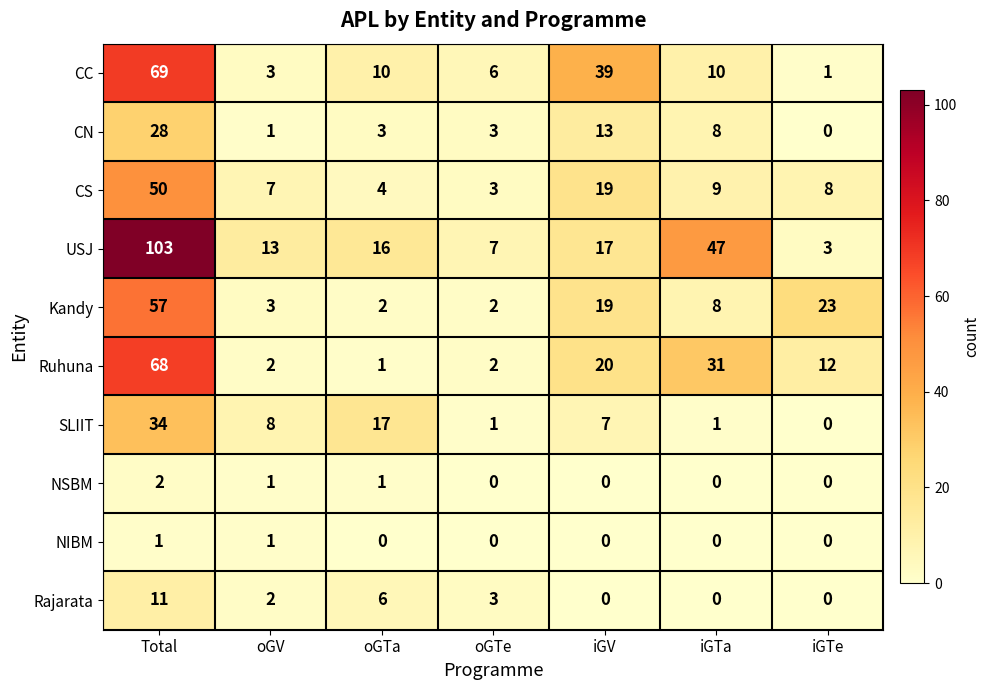

Which series has the largest range (max minus min)?

USJ